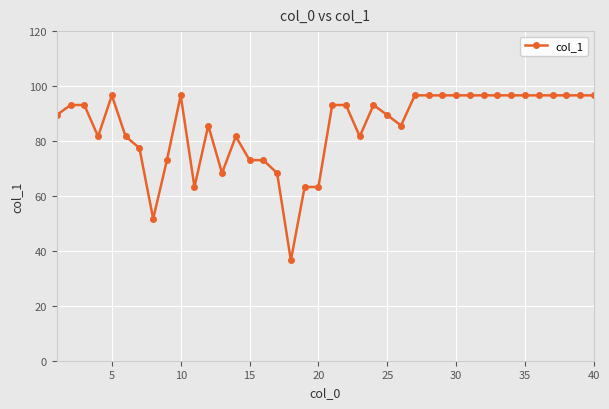

How many lines are shown in the chart?

1